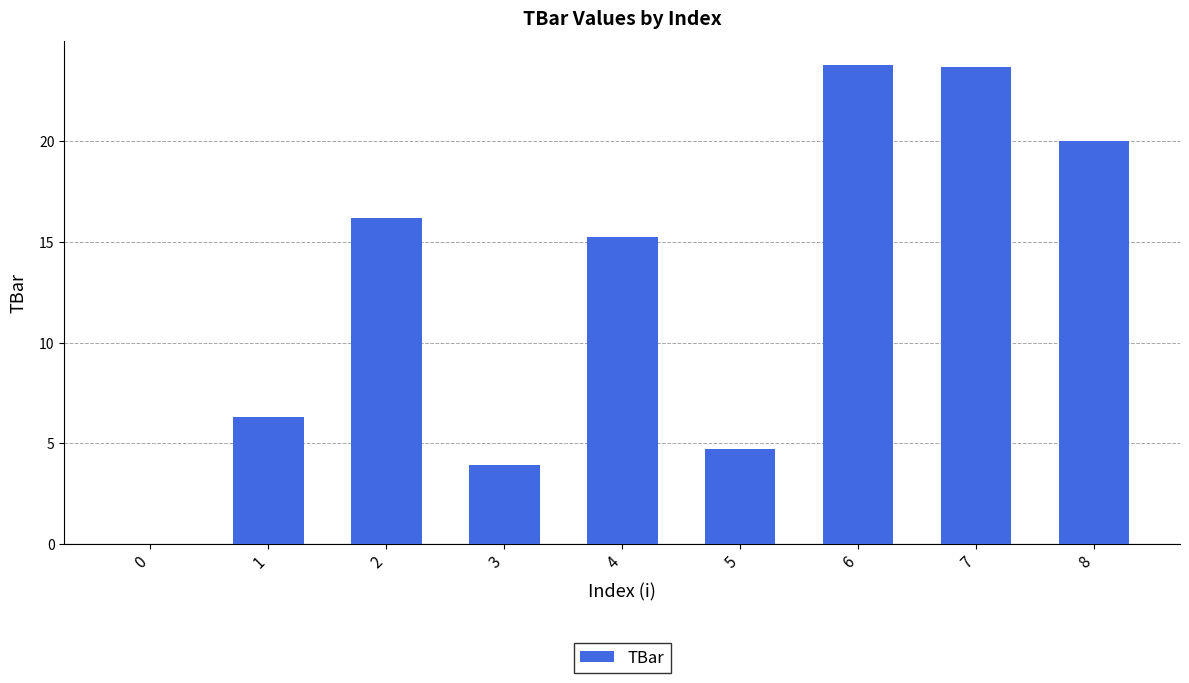

What is the sum of the values at 8 and 2?

36.2